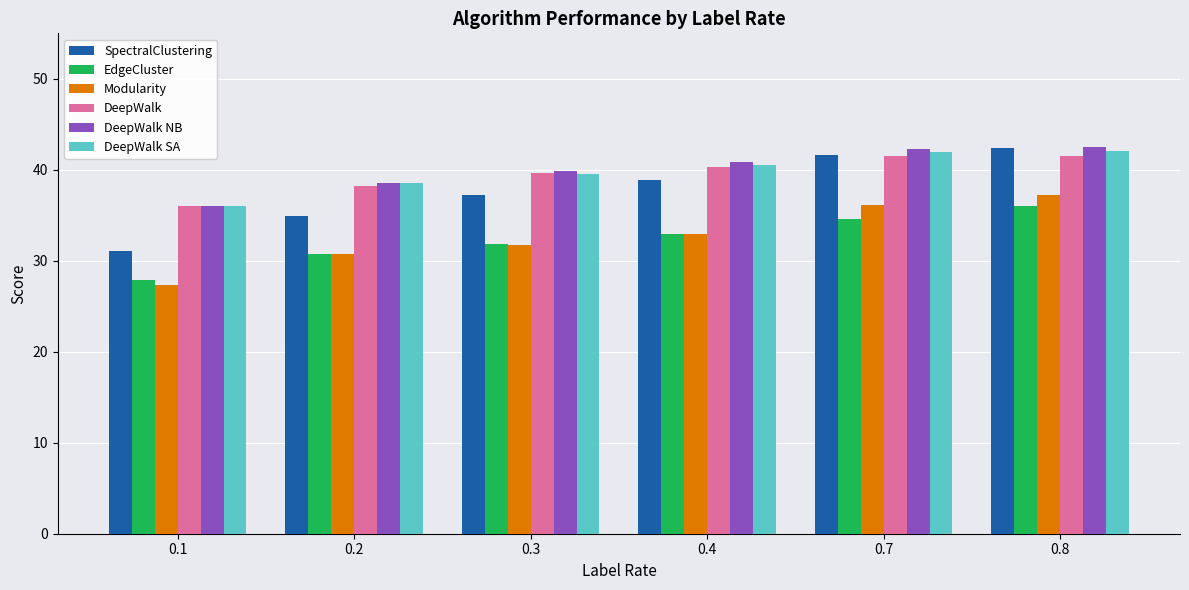

What is the minimum value shown in the chart?

27.4